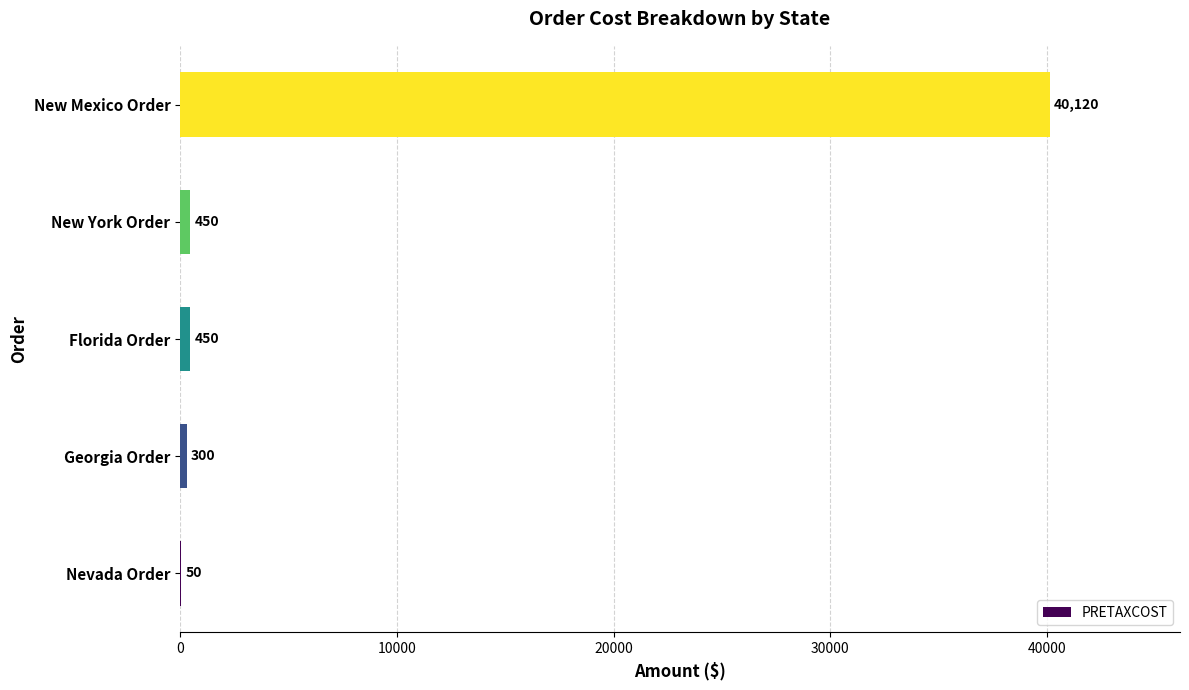

What is the maximum value shown in the chart?

40120